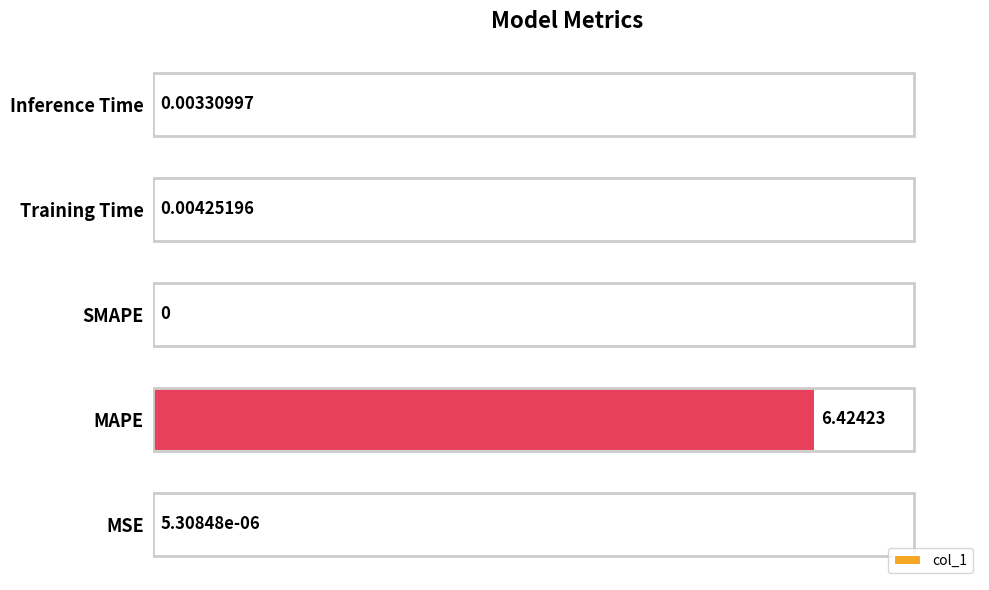

What is the greatest value displayed?

6.4